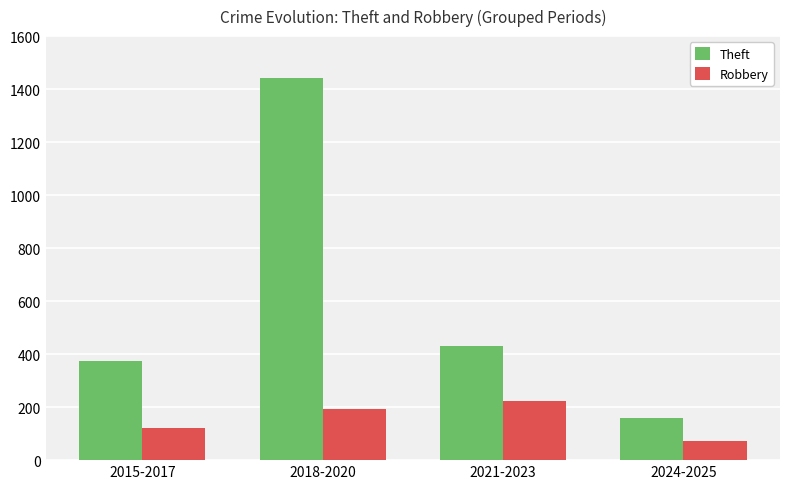

What is the average value of the Theft series?

602